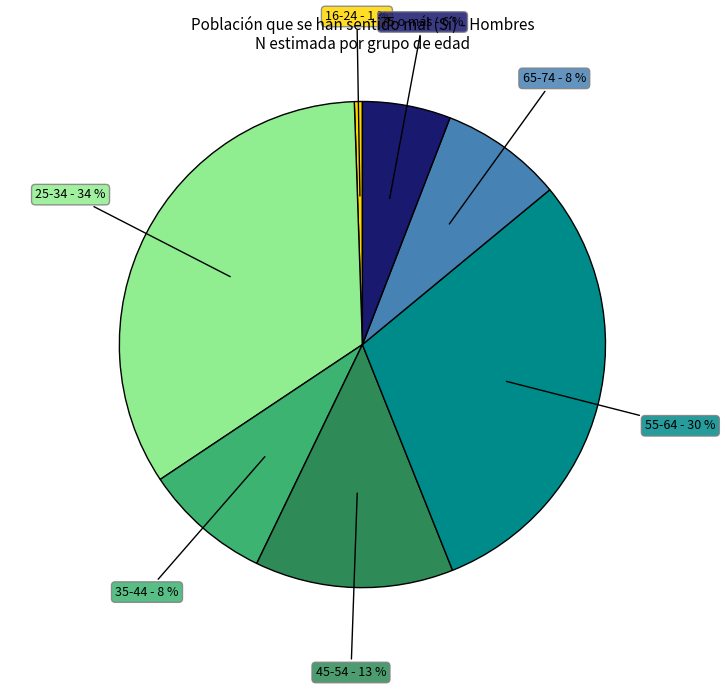

True or false: 45-54 accounts for 23% of the total.

False